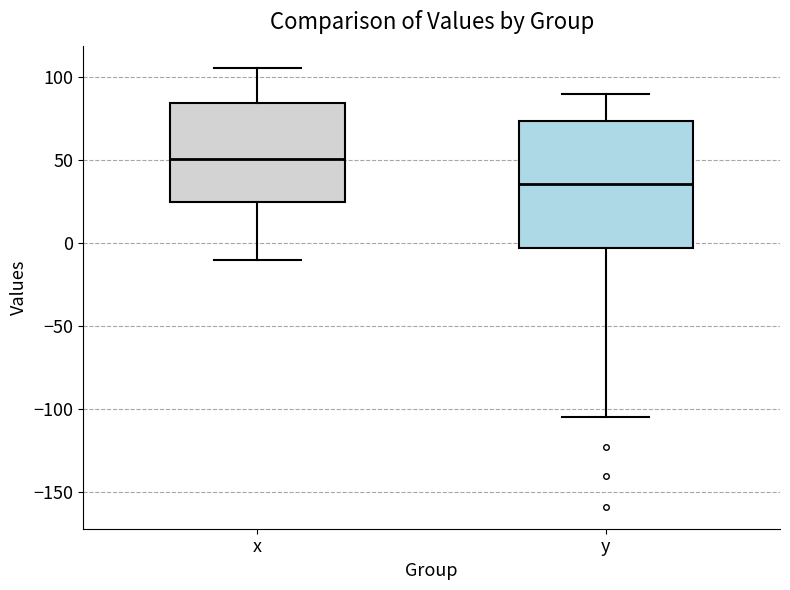

Which box is the tallest, from its lower edge to its upper edge?

y